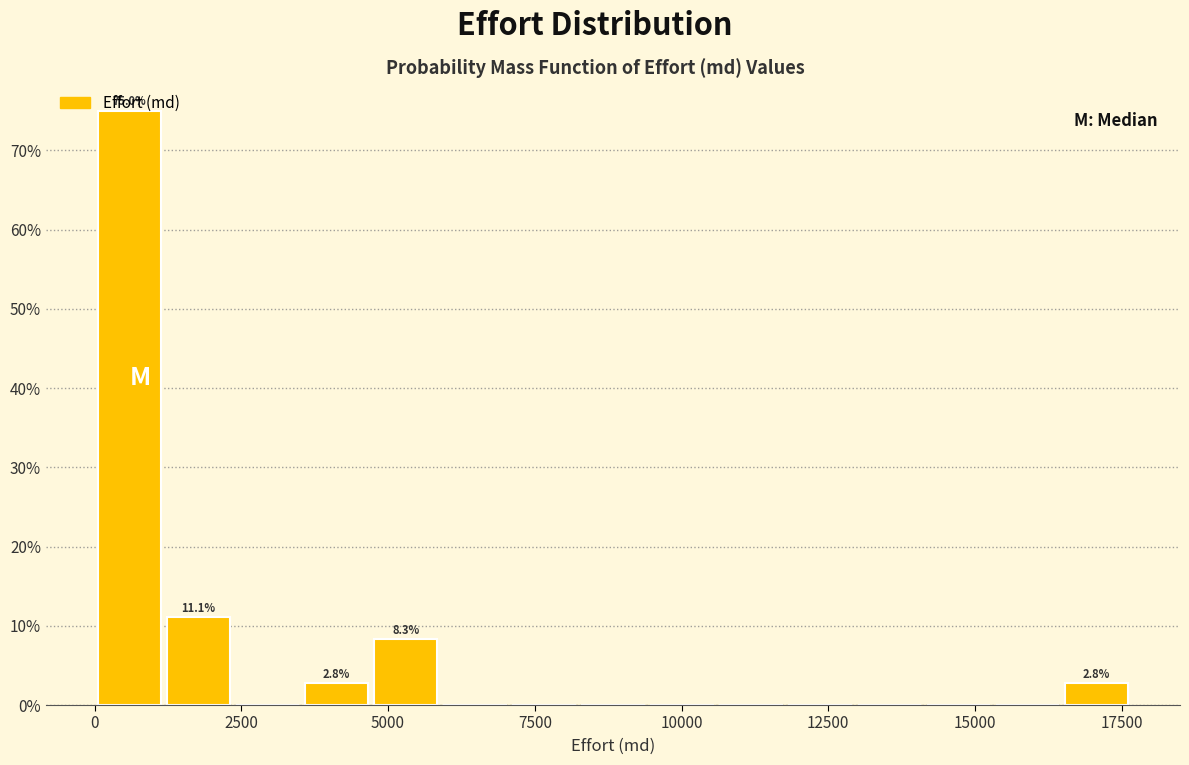

Around what value on the x-axis is the tallest bar? Give the approximate position of its centre, as read against the axis.

500